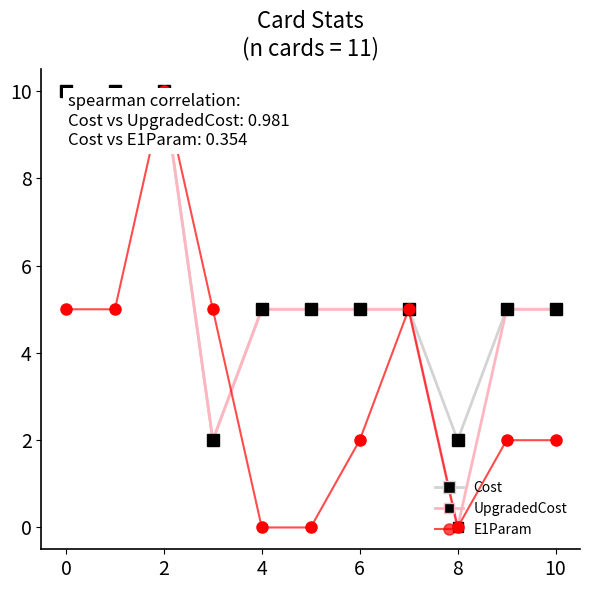

Reading left to right, what are all the values shown in this chart?

Cost: 10	10	10	2	5	5	5	5	2	5	5
UpgradedCost: 10	10	10	2	5	5	5	5	0	5	5
E1Param: 5	5	10	5	0	0	2	5	0	2	2